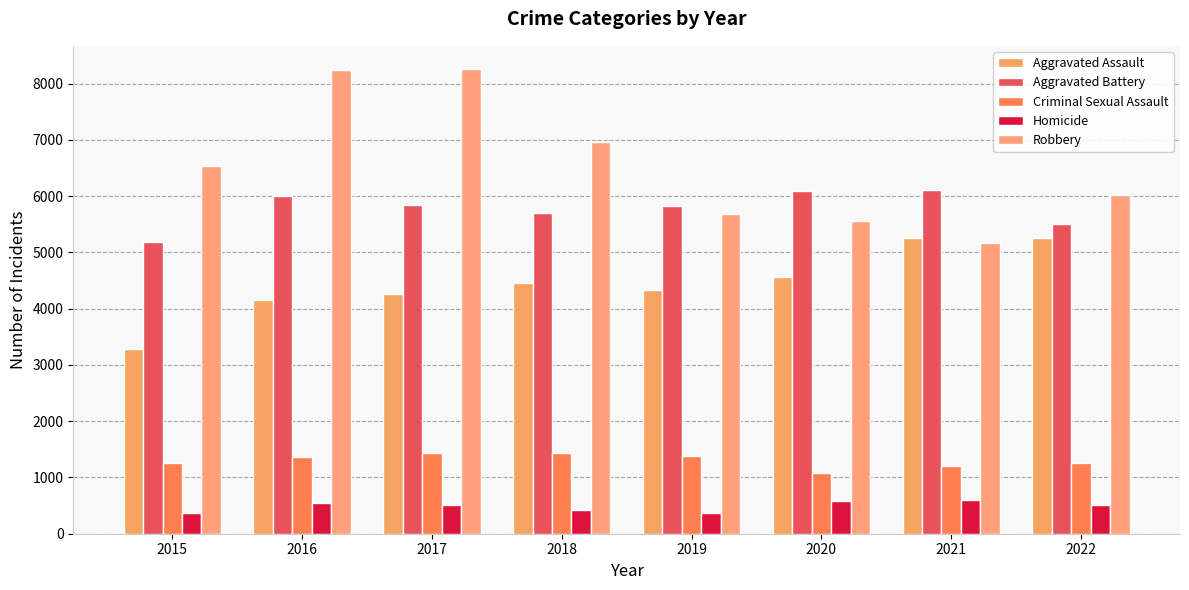

The value of Homicide at 2018 is 242. True or false?

False